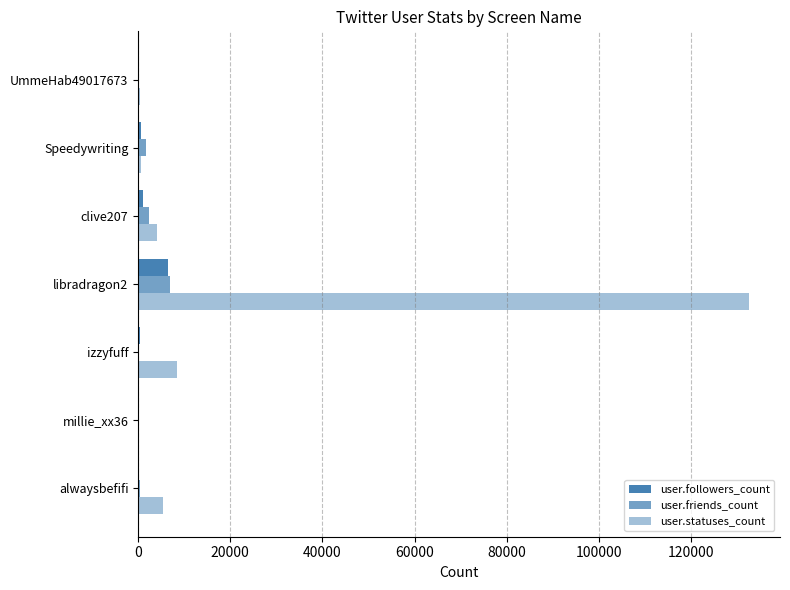

How many values in the user.statuses_count series exceed 4041?

3